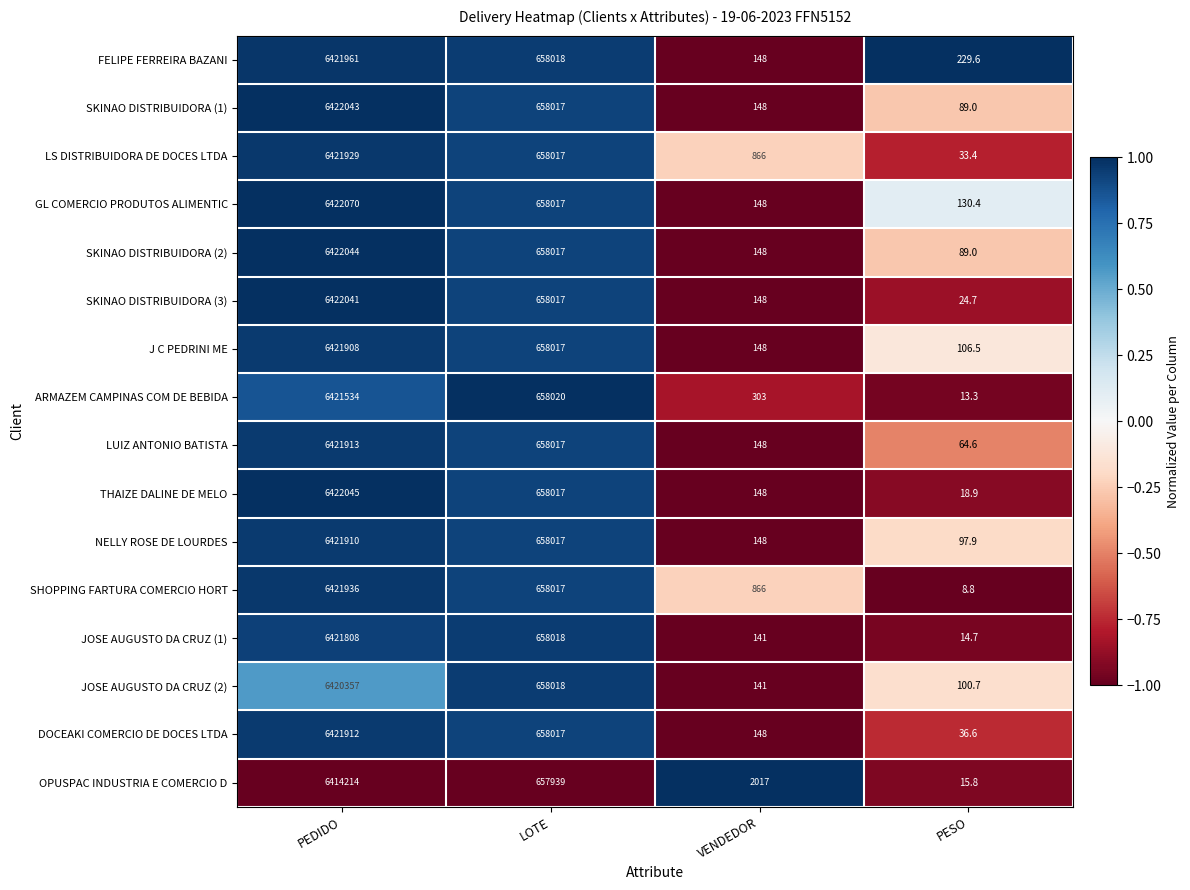

Which series has the largest total across all categories?

LS DISTRIBUIDORA DE DOCES LTDA